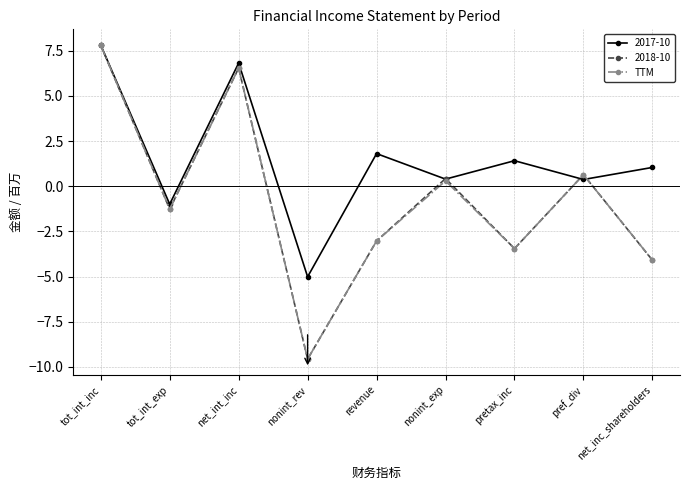

Does the chart have visible grid lines?

Yes